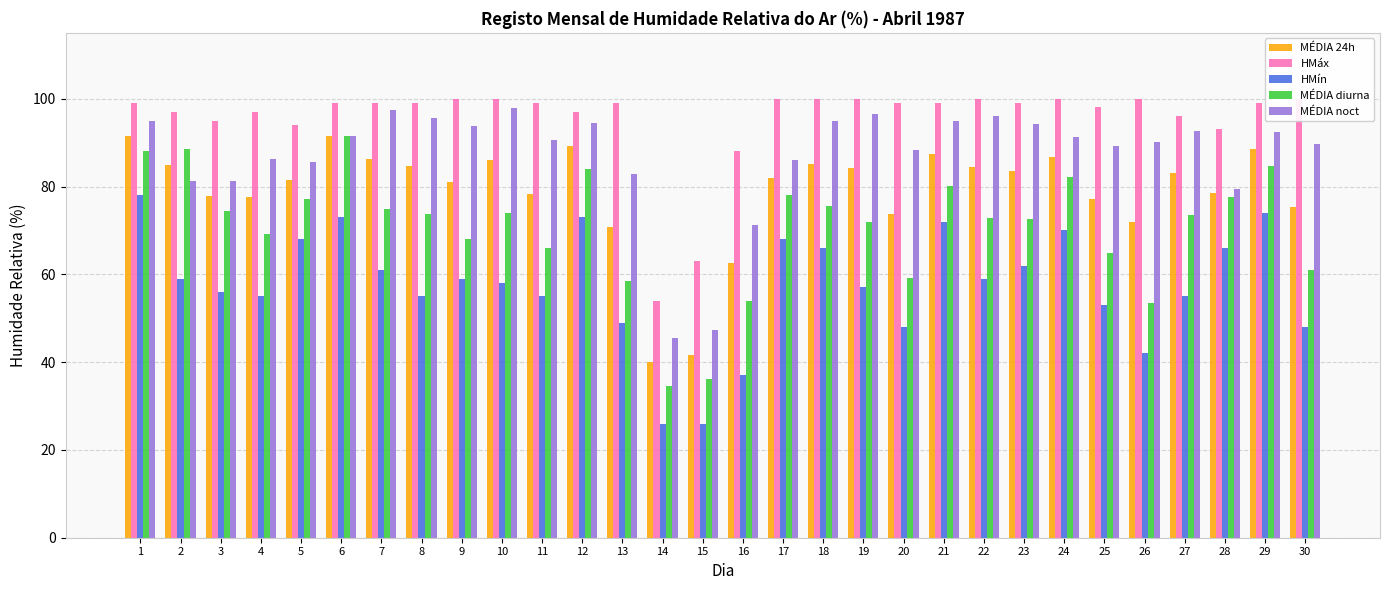

What are all the series names shown in the legend?

MÉDIA 24h, HMáx, HMín, MÉDIA diurna, MÉDIA noct